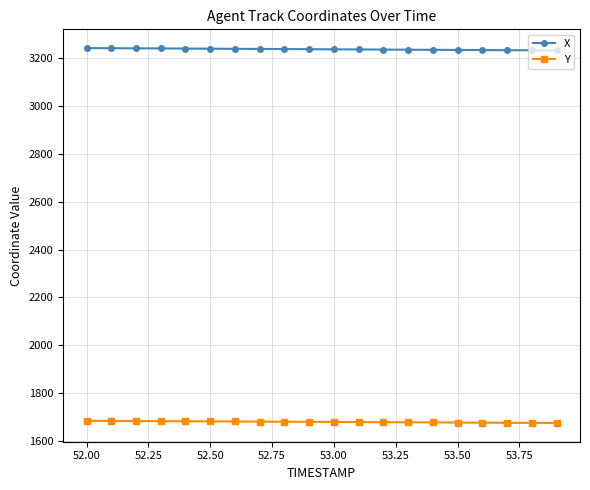

List the series in order of their peak value, lowest first.

Y, X